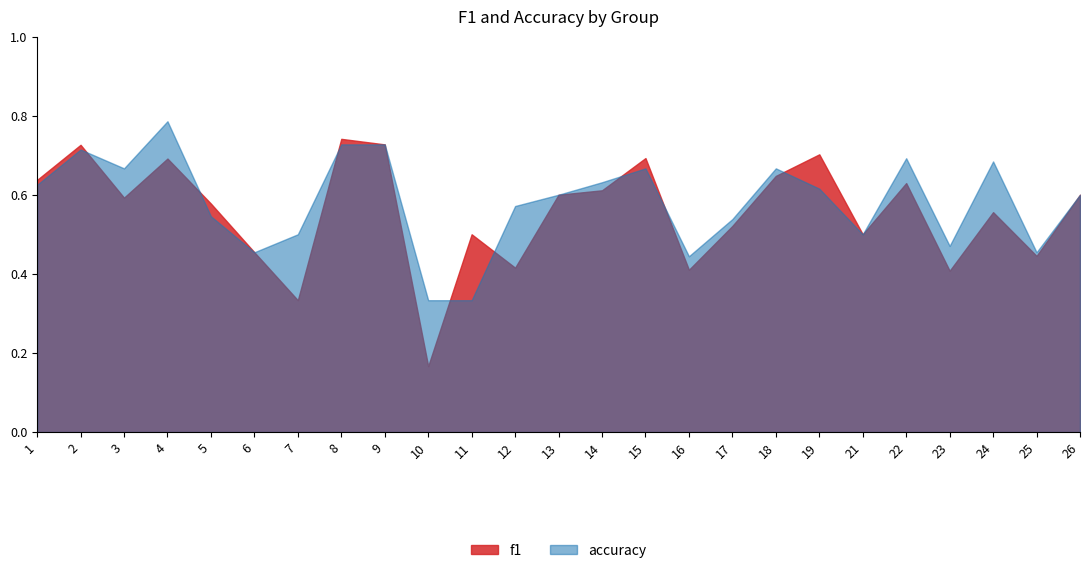

True or false: f1 and accuracy intersect in this chart.

True